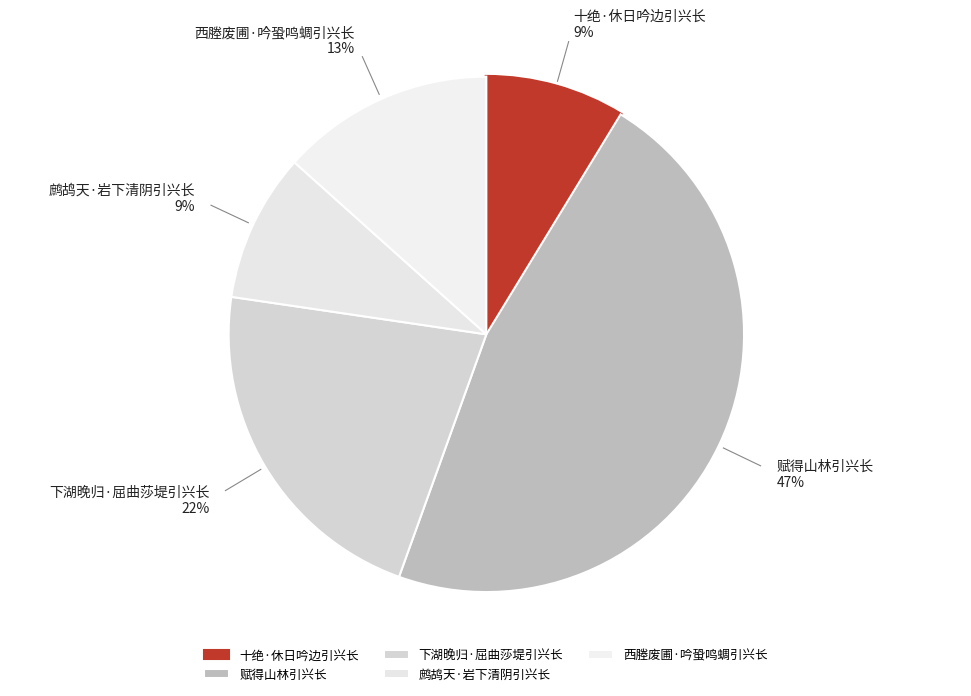

What percentage is the 赋得山林引兴长 slice, to the nearest percent?

47%